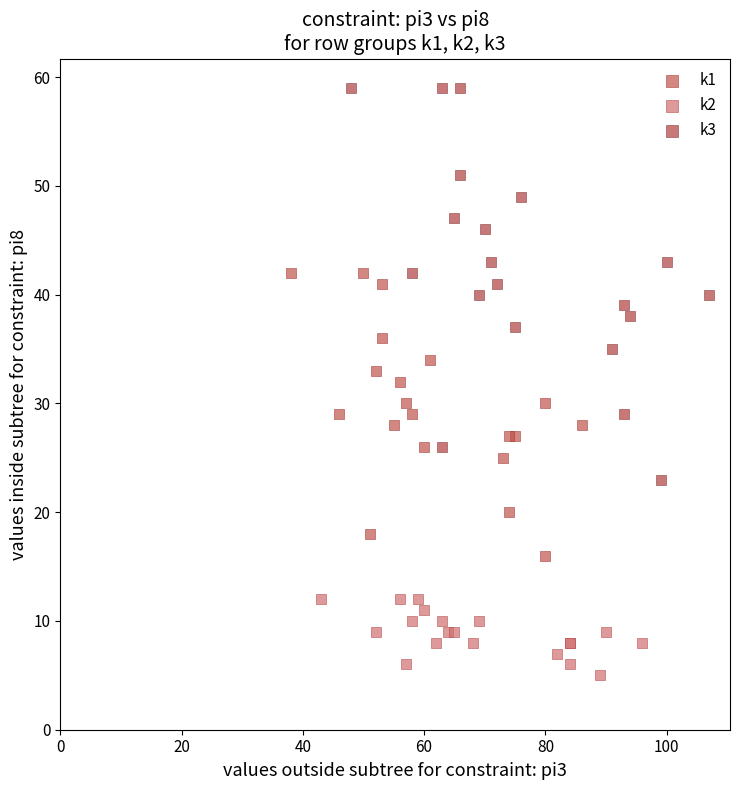

Which series has the largest Y range (max minus min)?

k3